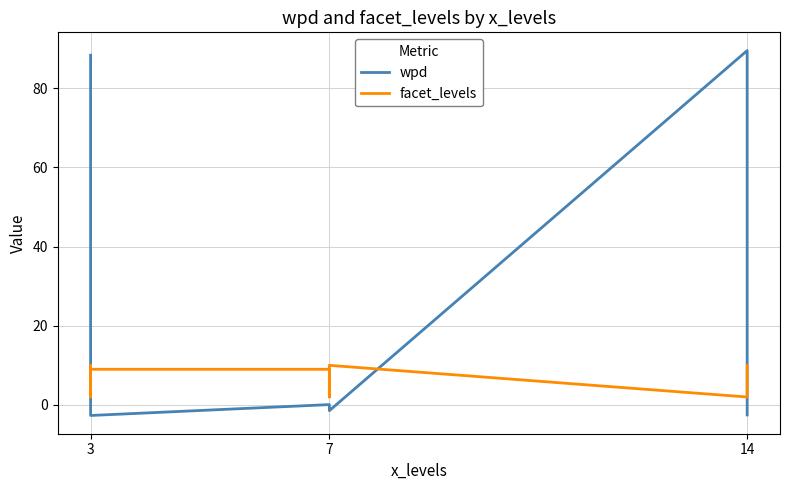

Is the value of wpd at 7 greater than the value of facet_levels at 7?

No